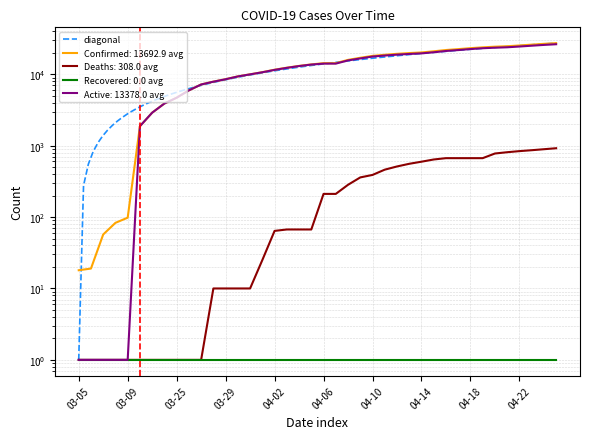

Which series has the widest spread of values?

Confirmed